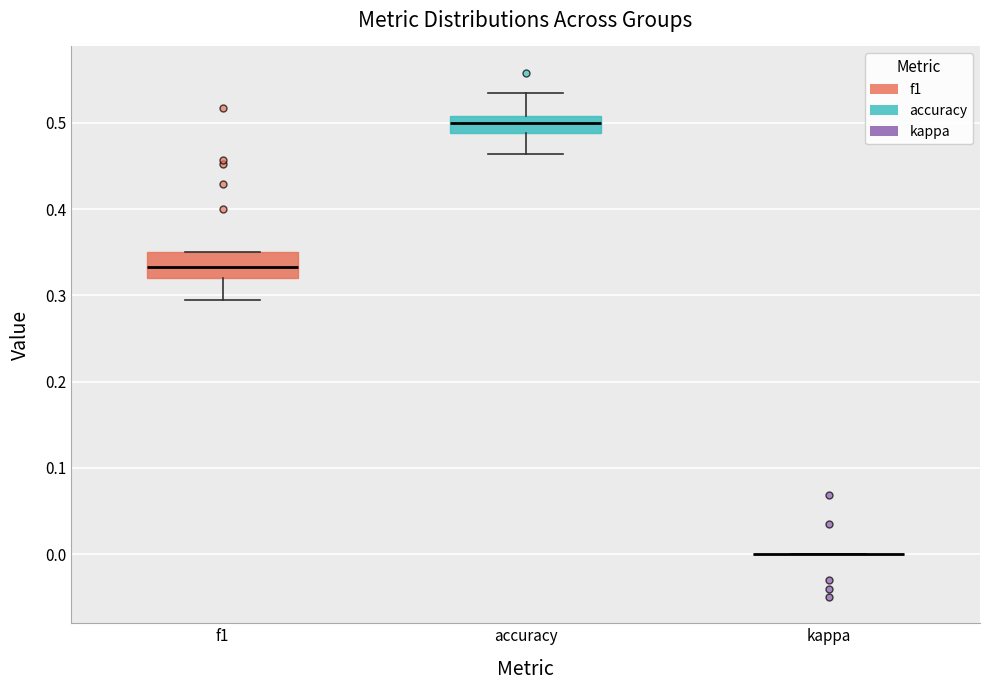

Comparing the boxes themselves (not the whiskers), which one is the tallest?

f1